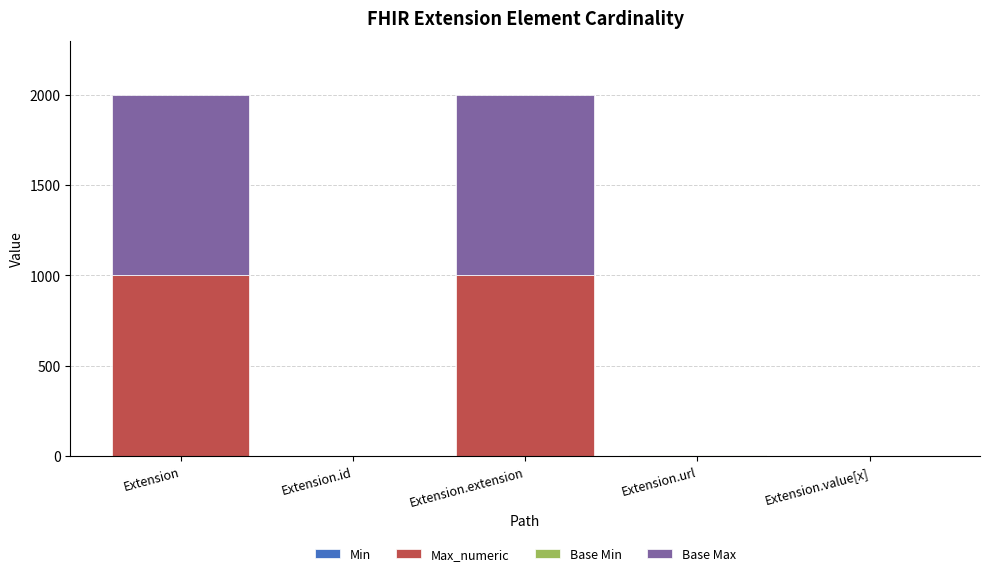

Are the bars horizontal?

No